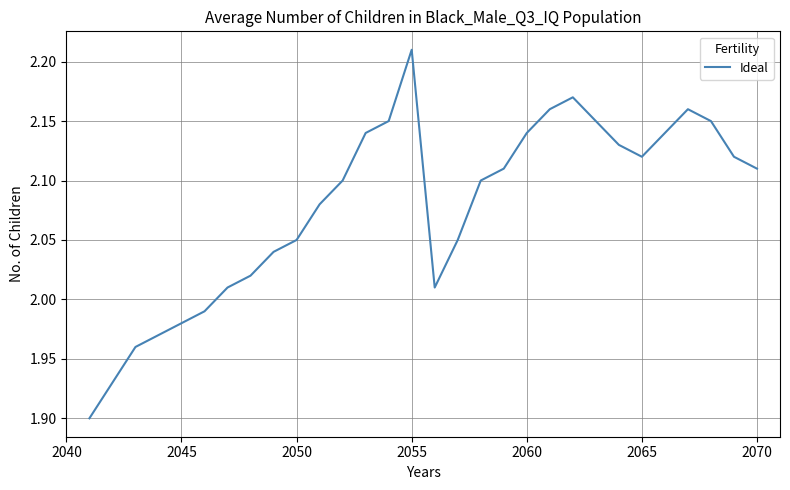

How many lines are shown in the chart?

1